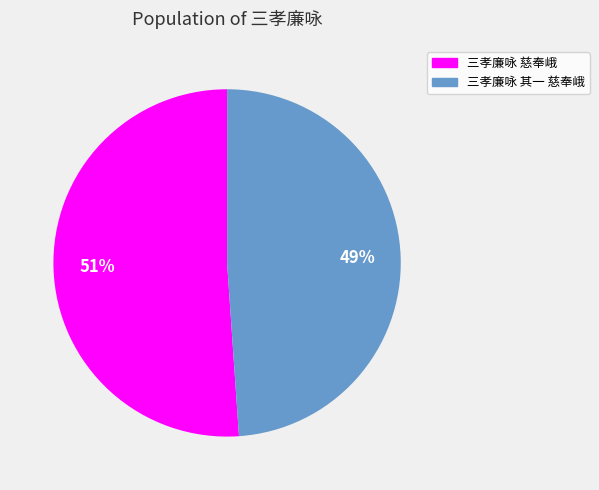

Is it true that 三孝廉咏 其一 慈奉峨 is 59% of the pie?

False